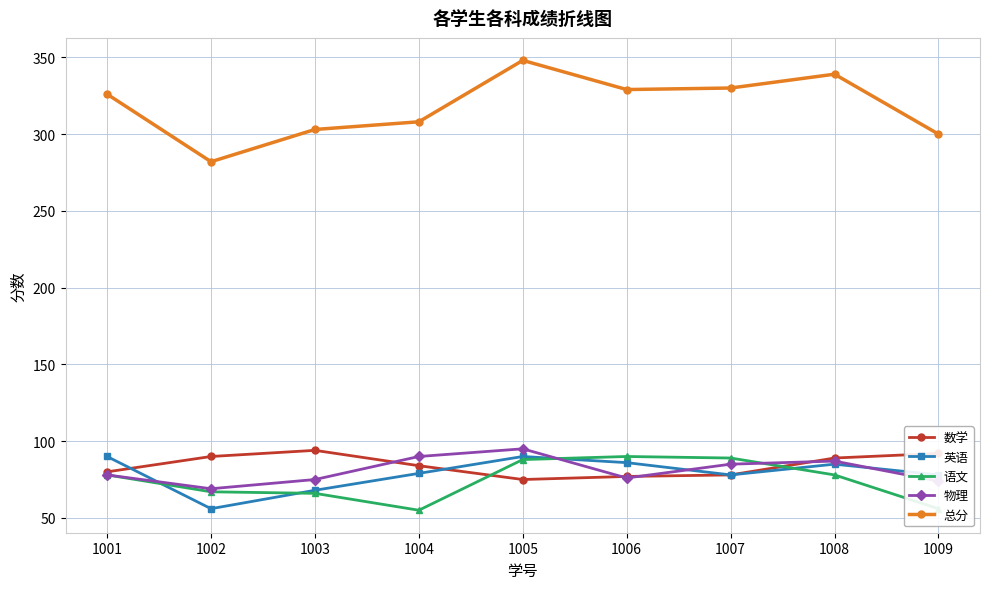

Count the number of data series in this chart.

5